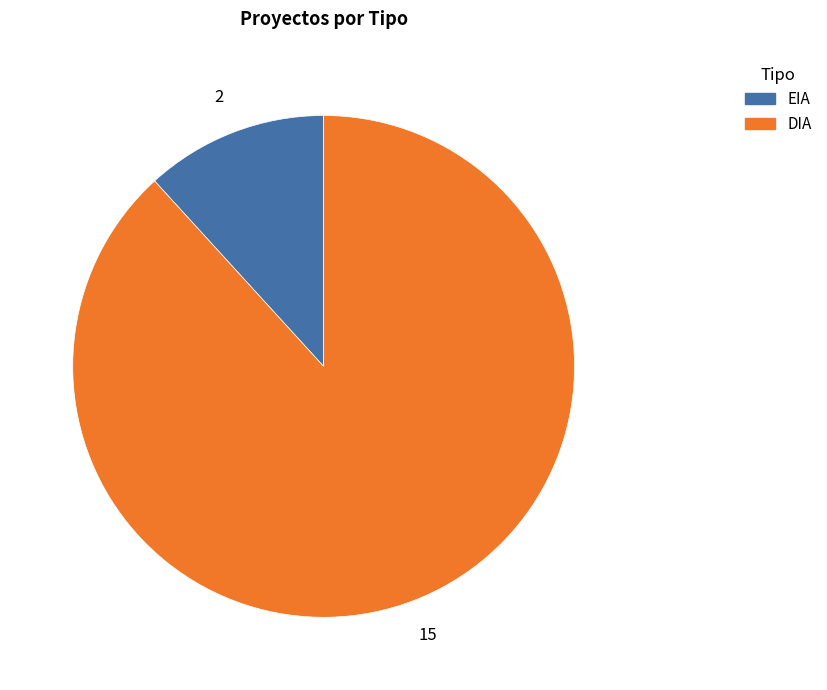

Is the sum of DIA and EIA greater than half?

Yes